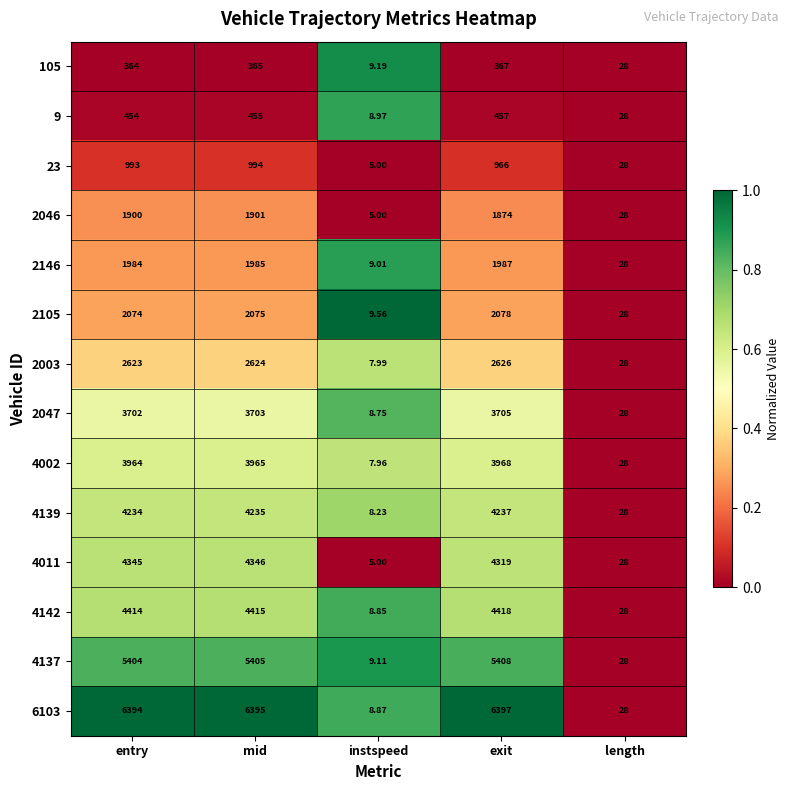

Where is 105 nearest to the value 188?

length